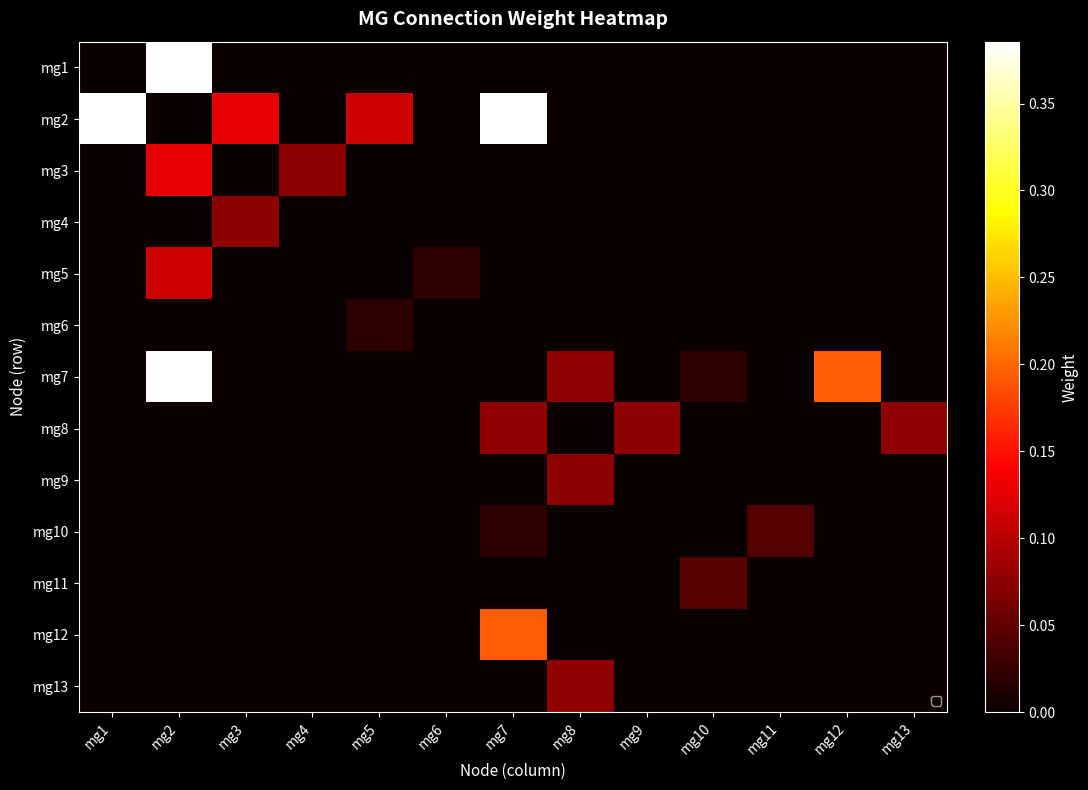

Rank the series at mg11 from lowest to highest value.

mg1, mg2, mg3, mg4, mg5, mg6, mg7, mg8, mg9, mg11, mg12, mg13, mg10